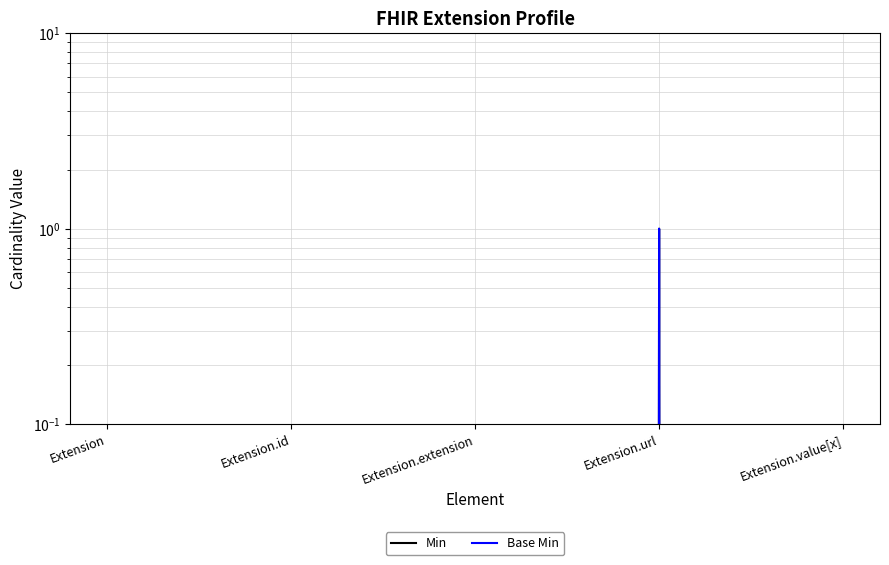

What is the highest value of the Base Min series?

1